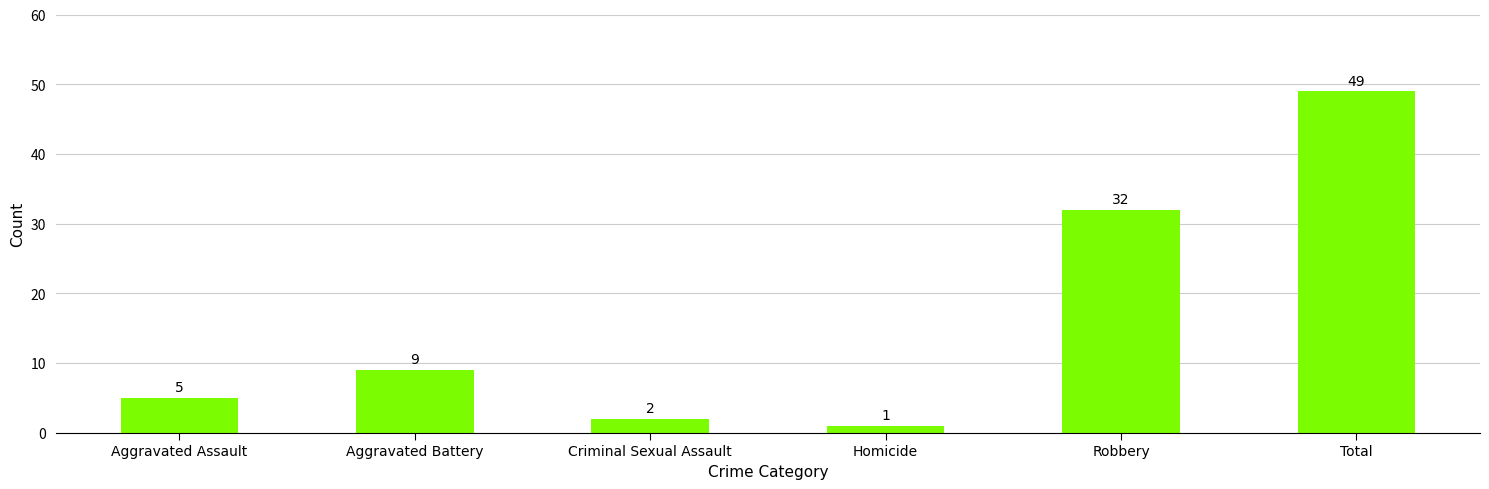

How many data points does each series have?

6